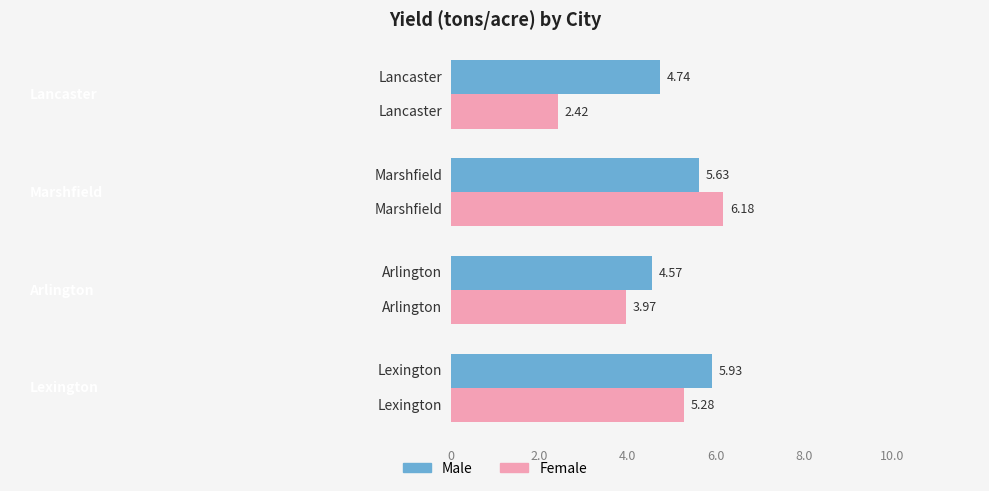

At how many categories does at least one series exceed 3?

4